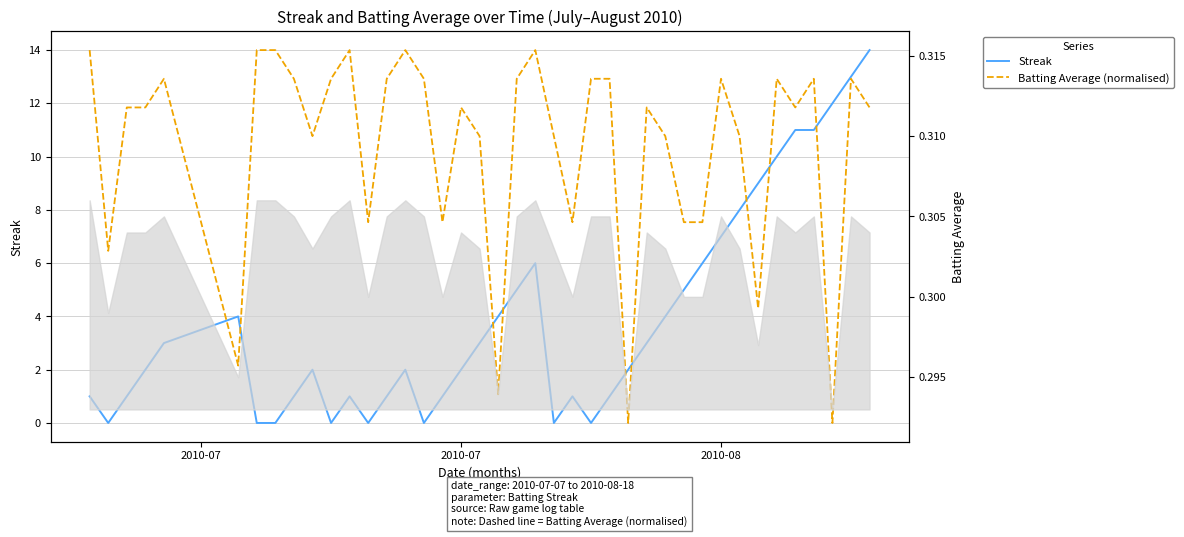

In Batting Average (normalised), how many points are higher than both neighbors (excluding endpoints)?

10